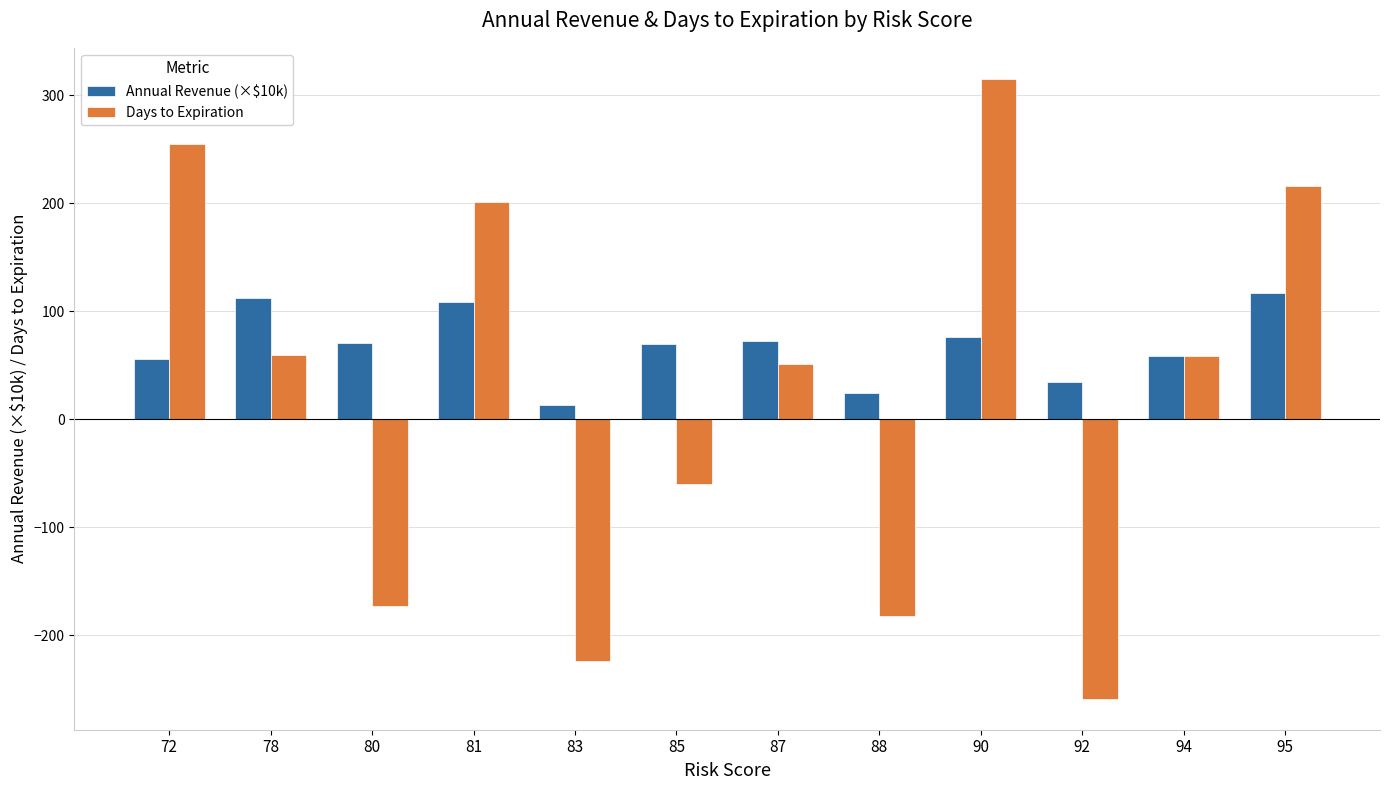

True or false: Annual Revenue (×$10k) has a value of 97.2 at 72.

False